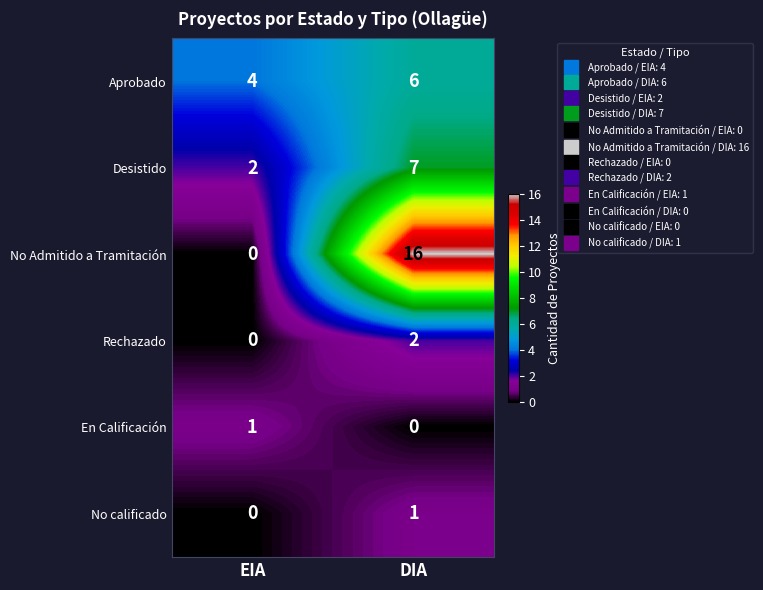

What is the average value of the No Admitido a Tramitación series?

8